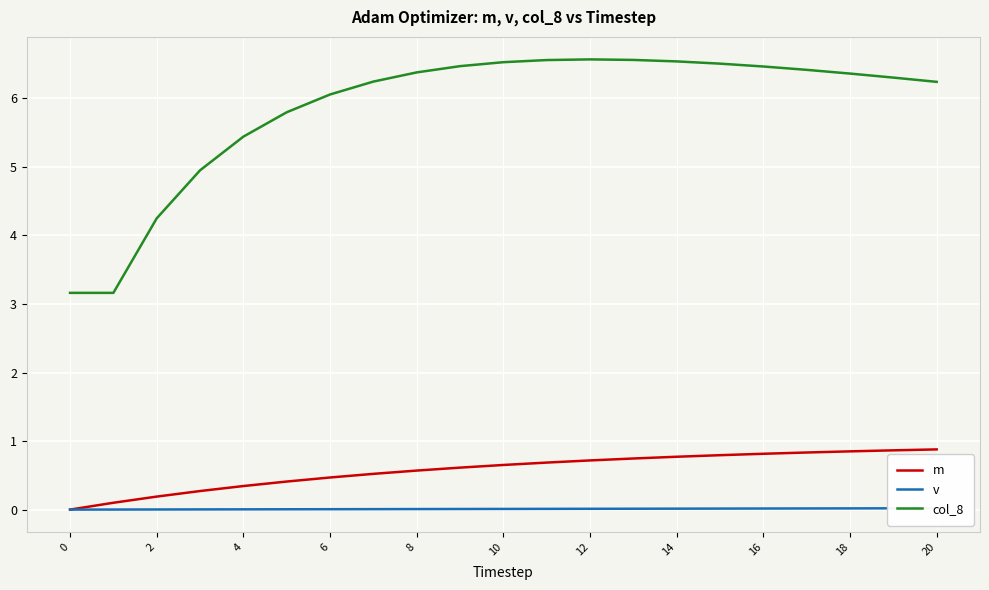

Rank the series by their maximum value, from lowest to highest.

v, m, col_8